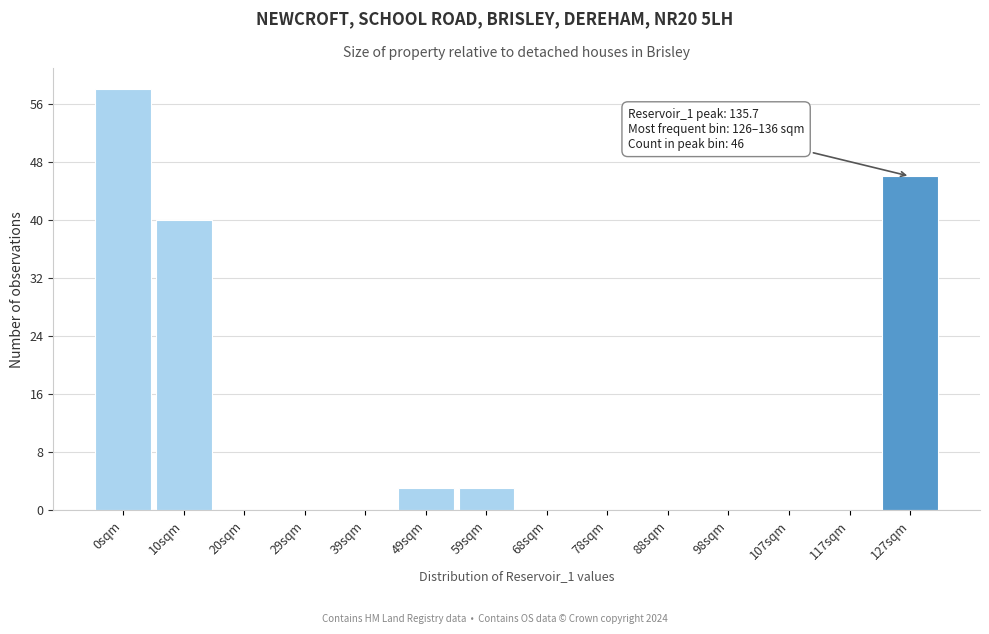

Reading left to right, list all the values displayed in this chart.

0sqm=58	10sqm=40	20sqm=0	29sqm=0	39sqm=0	49sqm=3	59sqm=3	68sqm=0	78sqm=0	88sqm=0	98sqm=0	107sqm=0	117sqm=0	127sqm=46